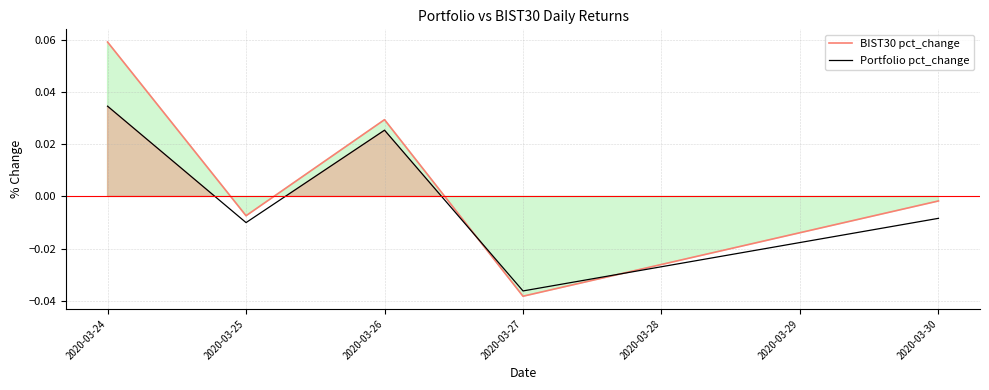

Is the value of BIST30 pct_change at 2020-03-25 greater than the value of Portfolio pct_change at 2020-03-25?

Yes